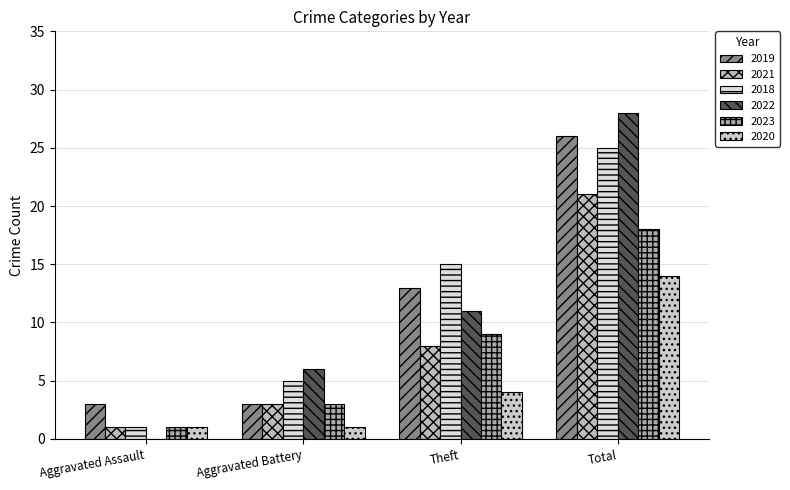

Rank the series at Aggravated Battery from highest to lowest value.

2022, 2018, 2019, 2021, 2023, 2020